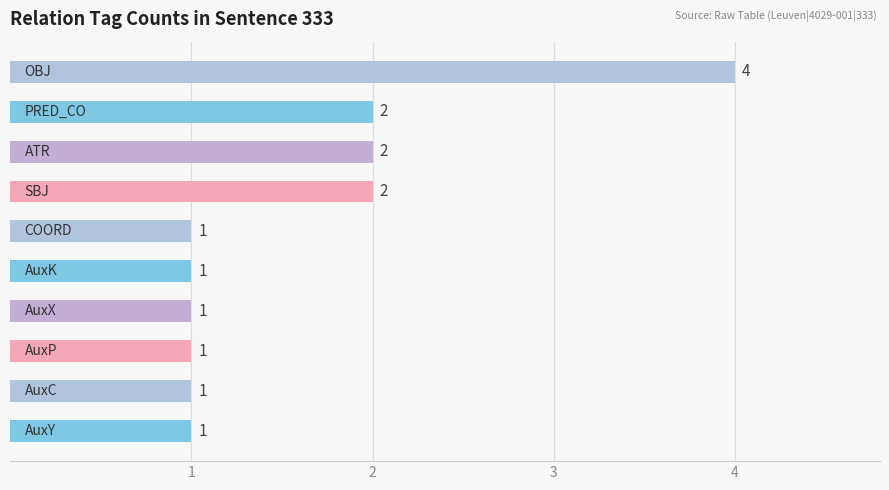

Count the values in the range 1 to 2.

9